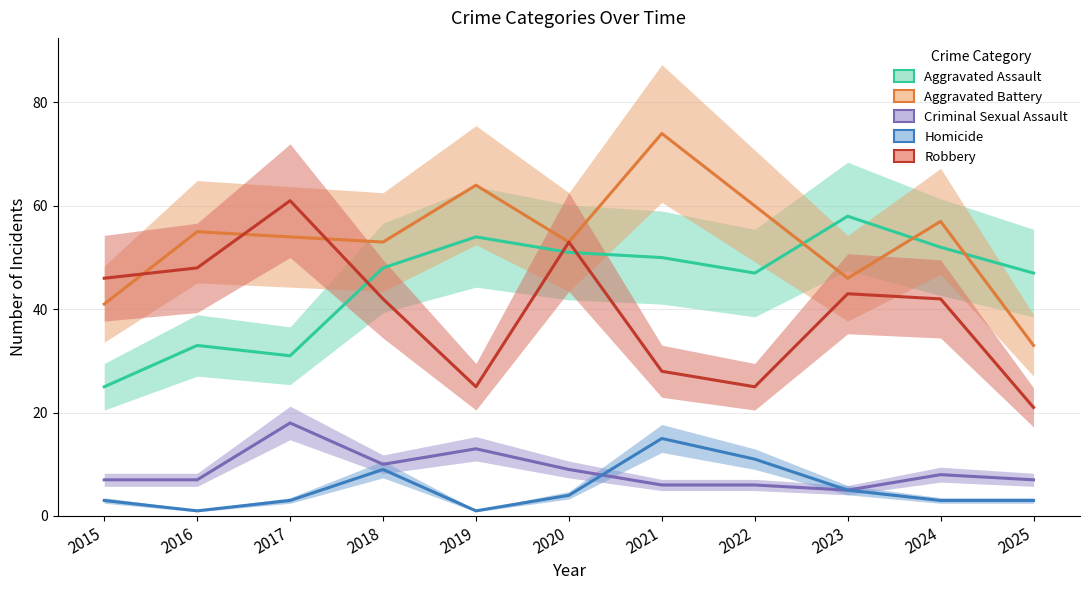

True or false: Criminal Sexual Assault and Robbery cross at least once.

False